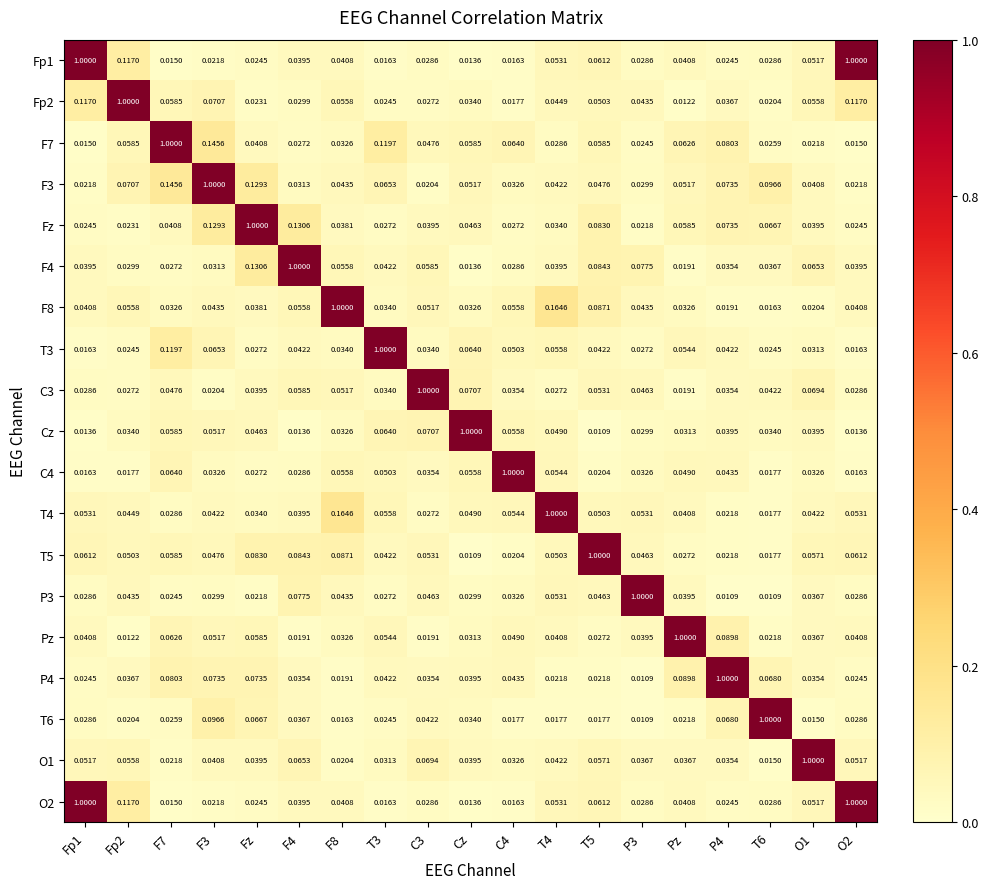

Where is C3 nearest to the value 0?

Pz